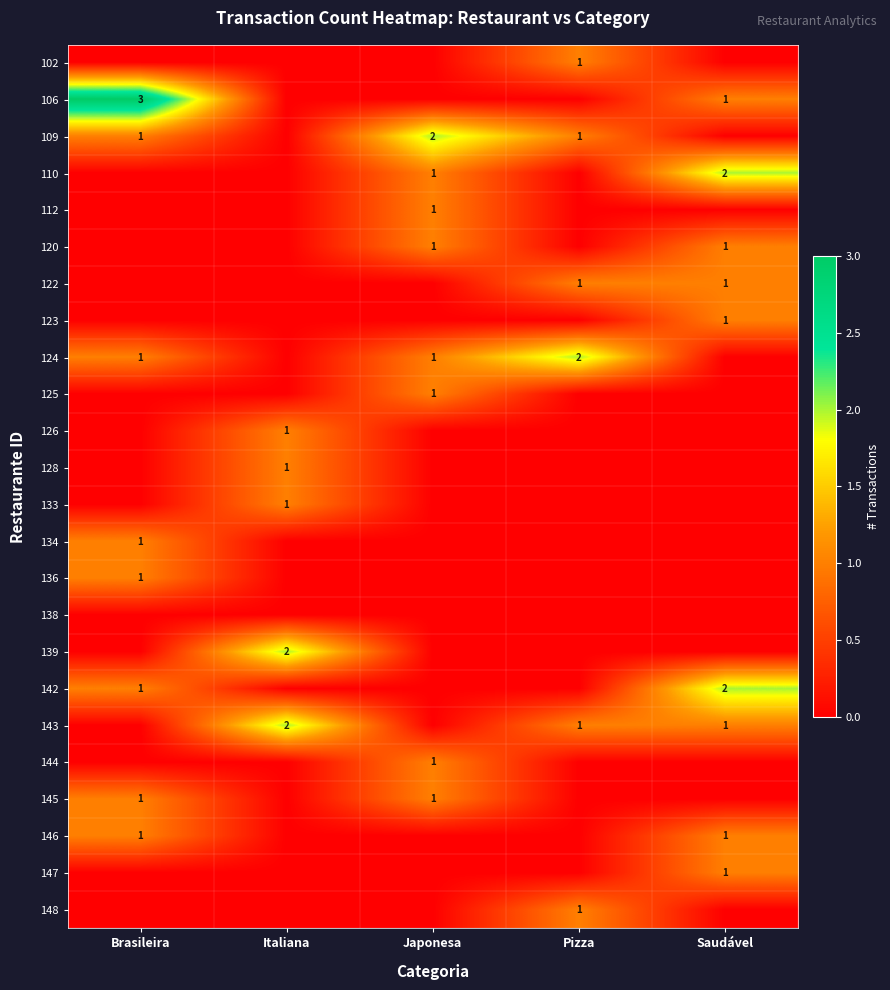

The 145 series shows 0 at Japonesa. True or false?

False